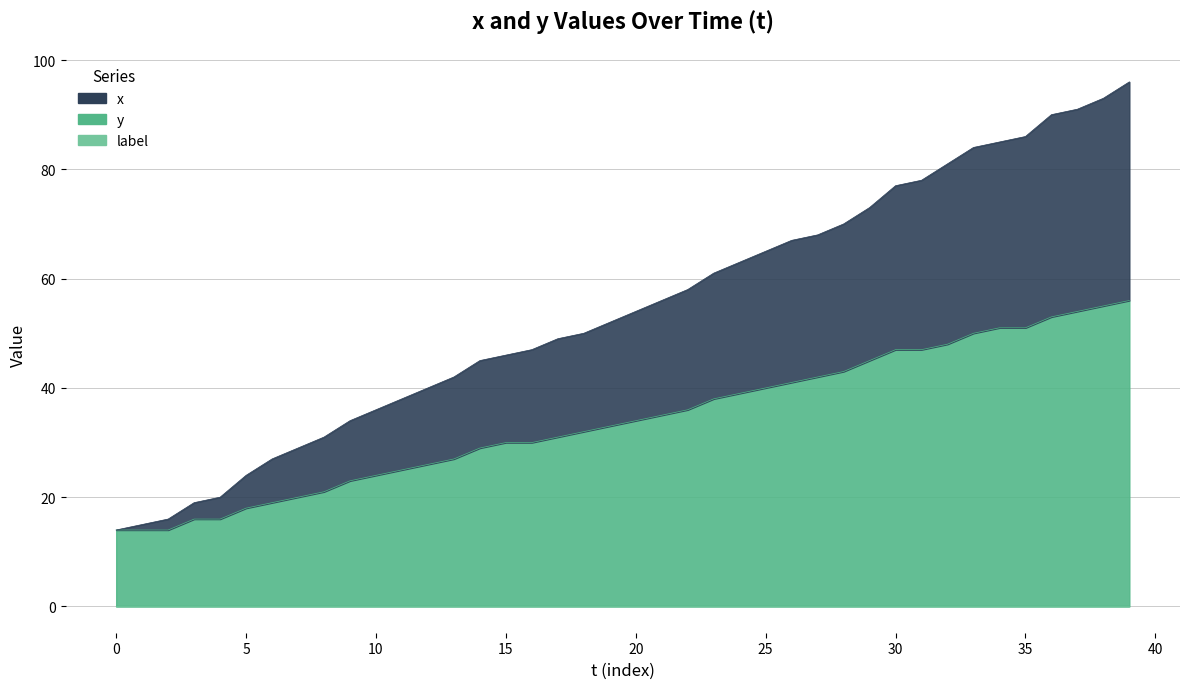

At which label is y closest to 35?

21